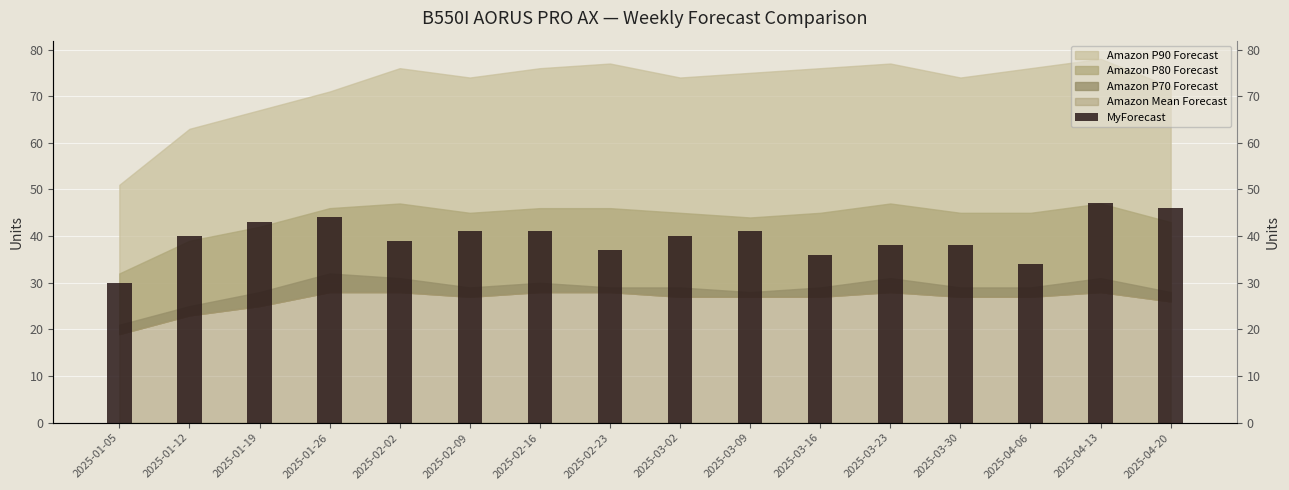

Count the number of categories in the chart.

16